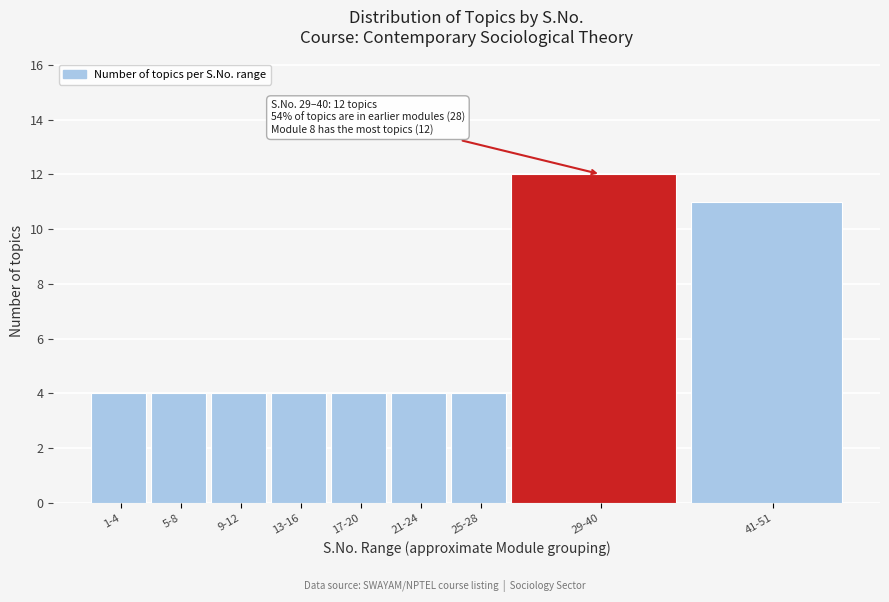

Reading left to right, list all the values displayed in this chart.

4	4	4	4	4	4	4	12	11